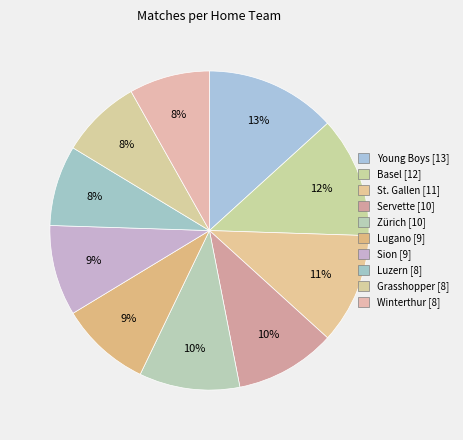

Which category has the smallest portion of the pie?

Luzern